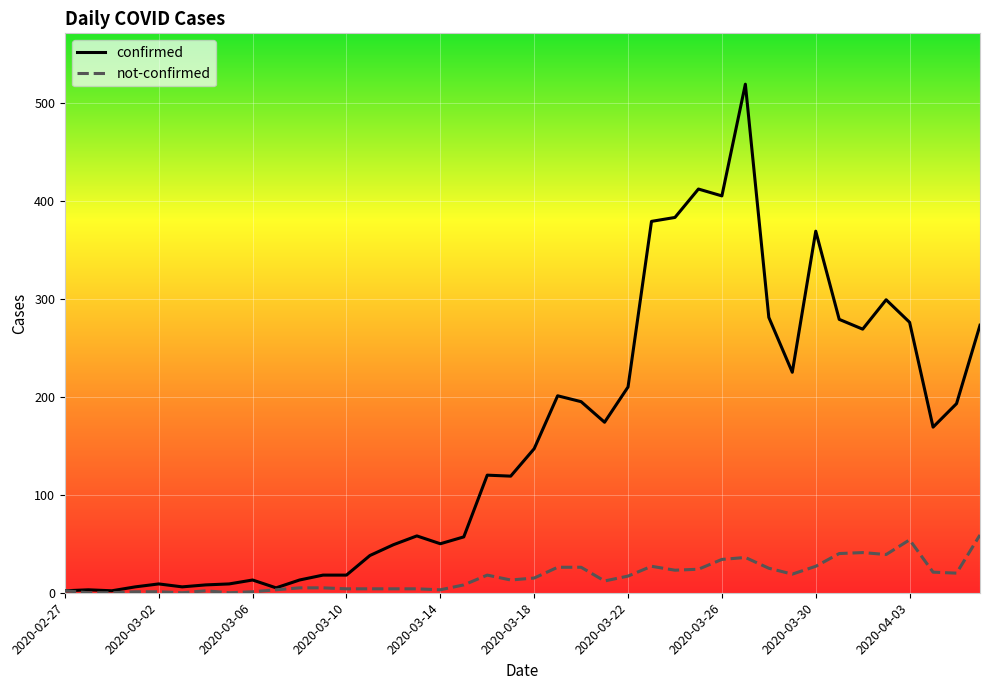

Which series has the largest total across all categories?

confirmed